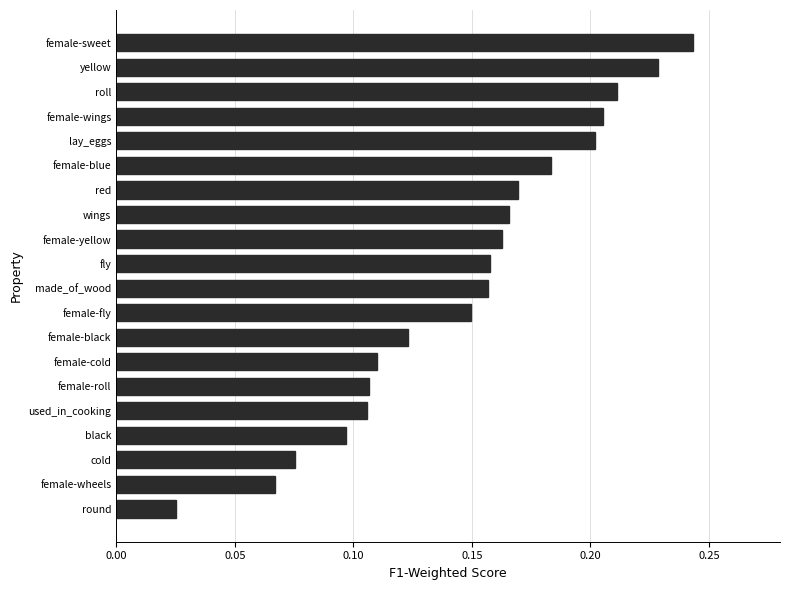

The value at female-wings is 0.3. True or false?

False